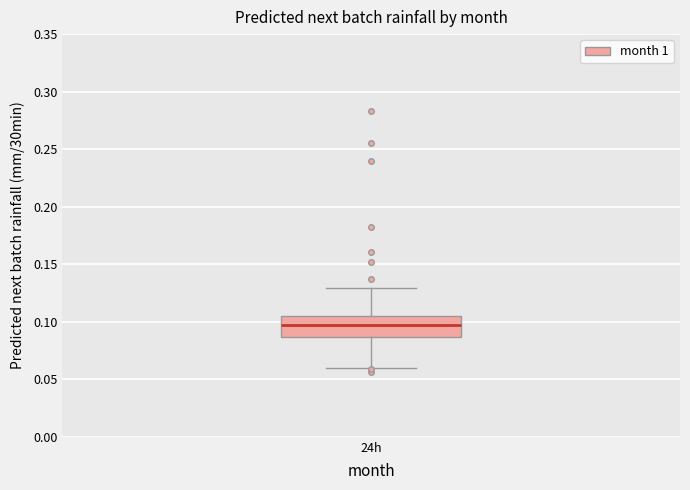

Transcribe this box plot: give where the median line is, the range the box spans, and where the two whiskers end, as read against the y-axis. The values are not printed on the chart, so give them approximately, as read against the axis.

median 0.095, box 0.085 to 0.105, whiskers 0.060 to 0.130